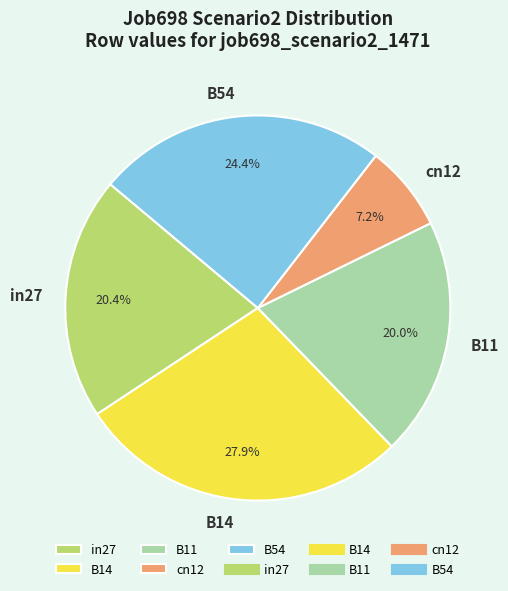

Which has a higher value, B14 or in27?

B14